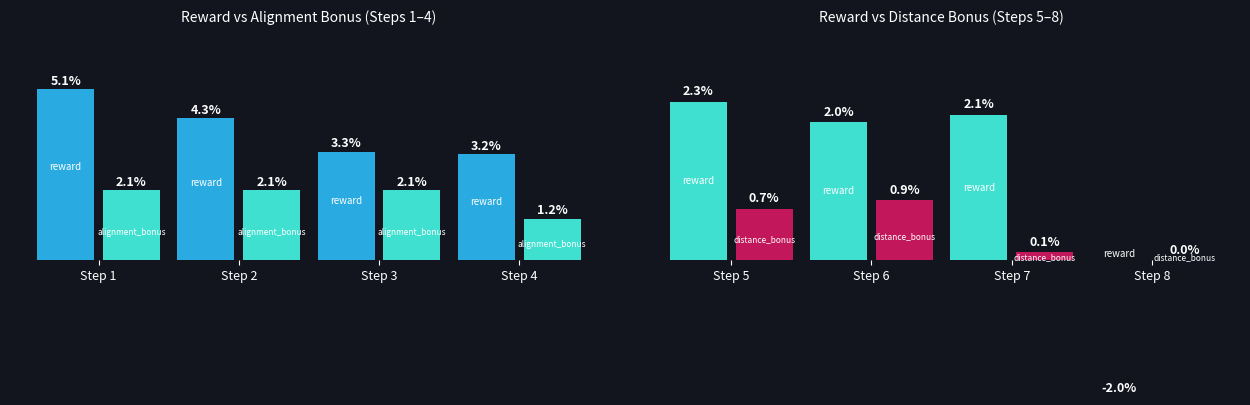

List the series in order of their peak value, lowest first.

distance_bonus, alignment_bonus, reward